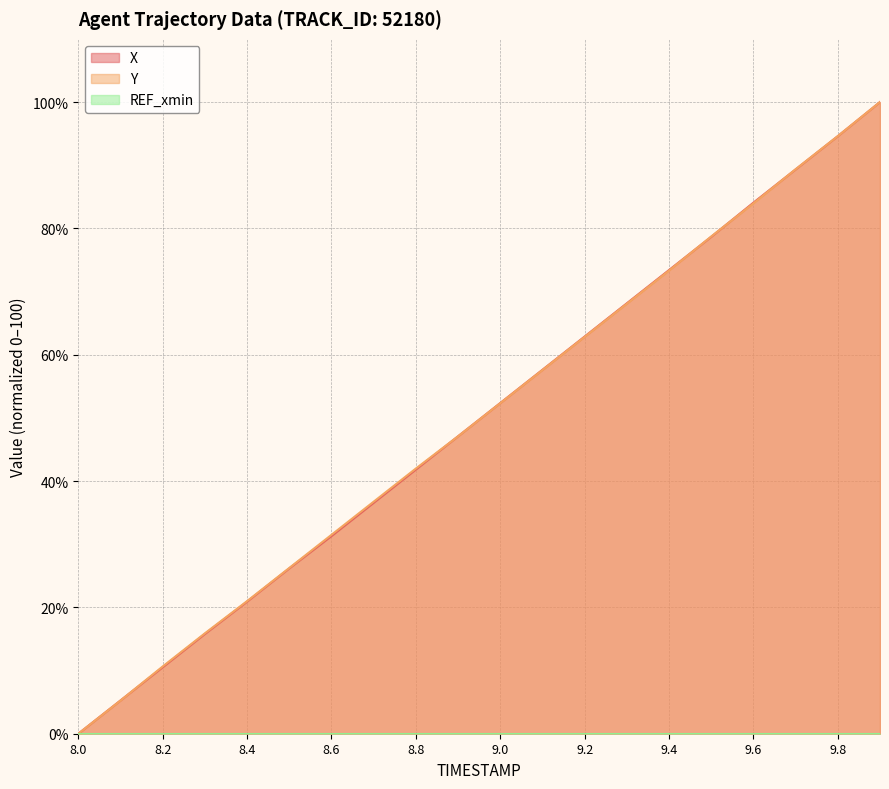

How many values in the Y series are below 52?

10